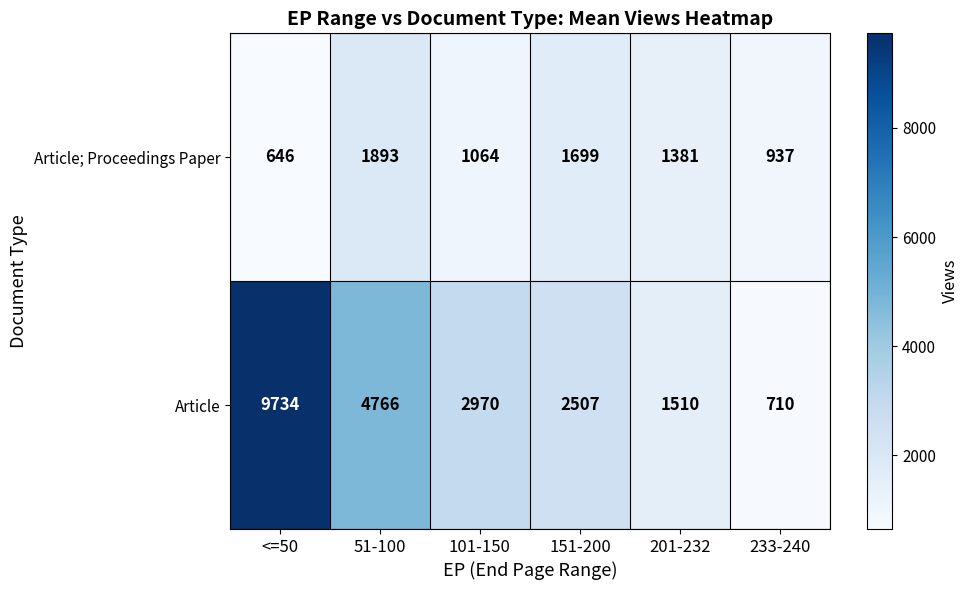

The Article; Proceedings Paper series shows 646 at <=50. True or false?

True